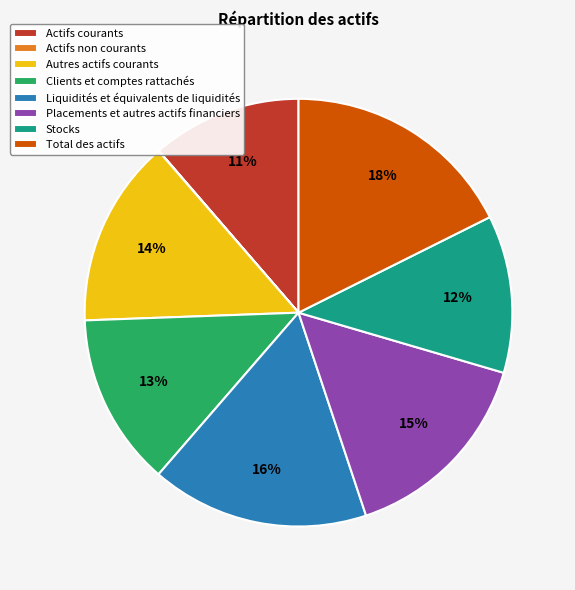

Between Total des actifs and Autres actifs courants, which is larger?

Total des actifs